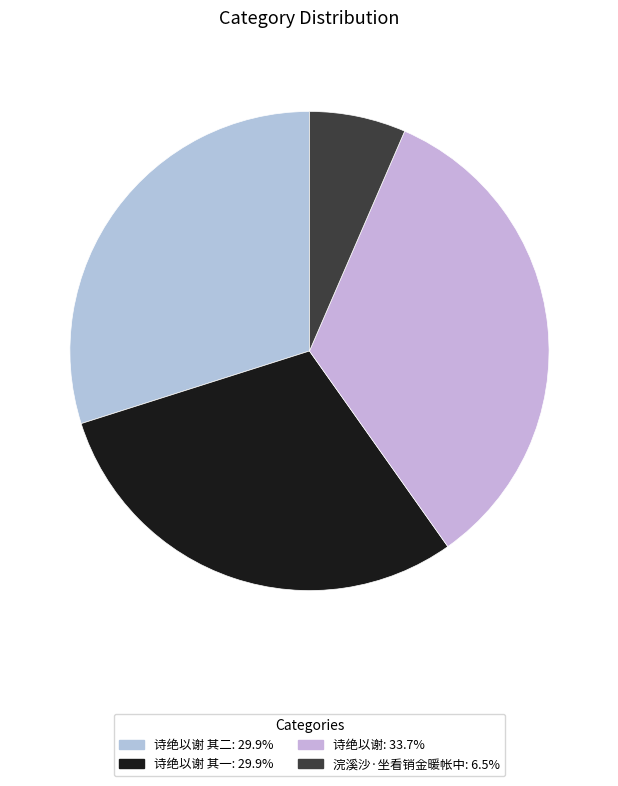

To the nearest percent, what is the average slice percentage?

25%